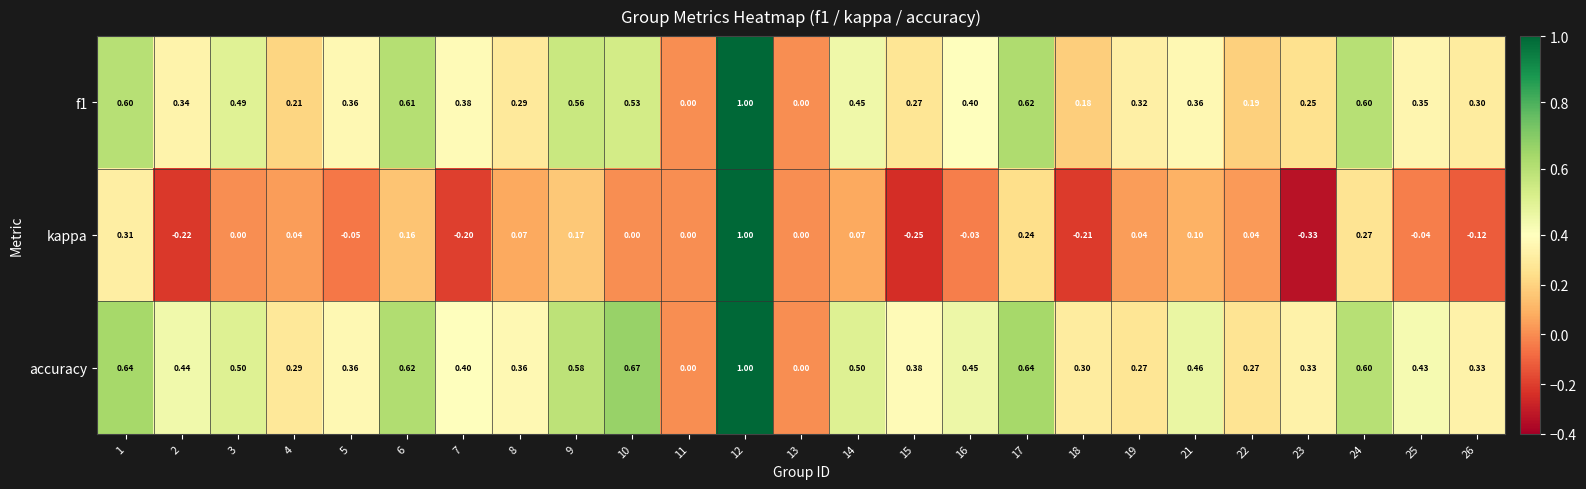

Between 1 and 13, which series saw the biggest shift?

accuracy